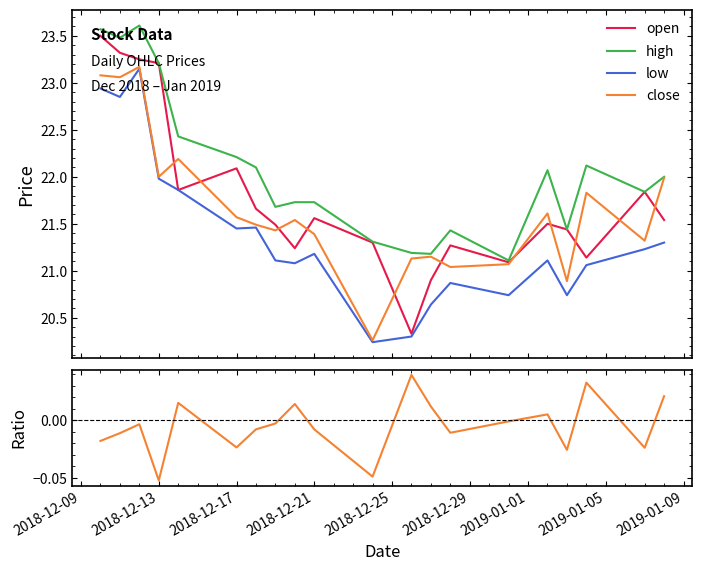

True or false: low and close/open - 1 cross at least once.

False